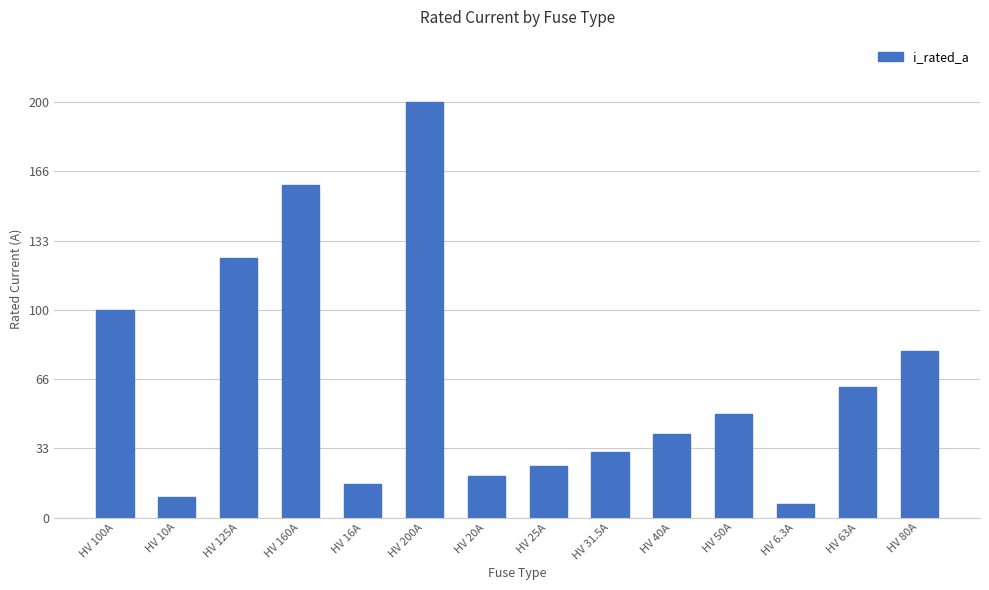

Reading left to right, extract all data points from this chart.

100.0	10.0	125.0	160.0	16.0	200.0	20.0	25.0	31.5	40.0	50.0	6.3	63.0	80.0